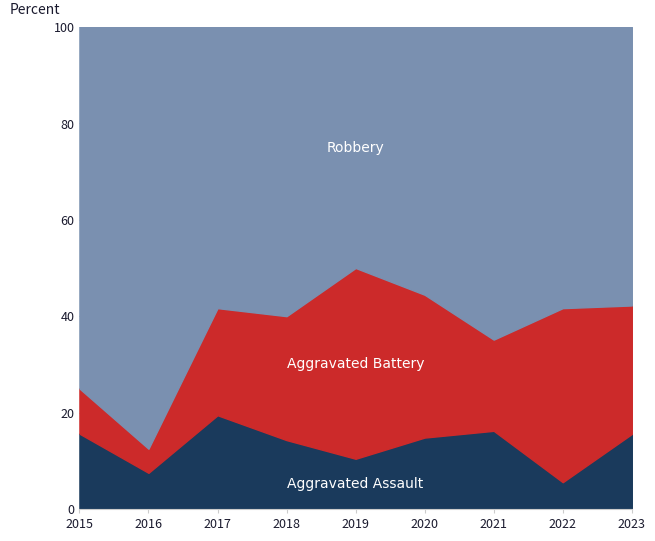

Where do Aggravated Battery and Aggravated Assault first cross each other?

2016 and 2017